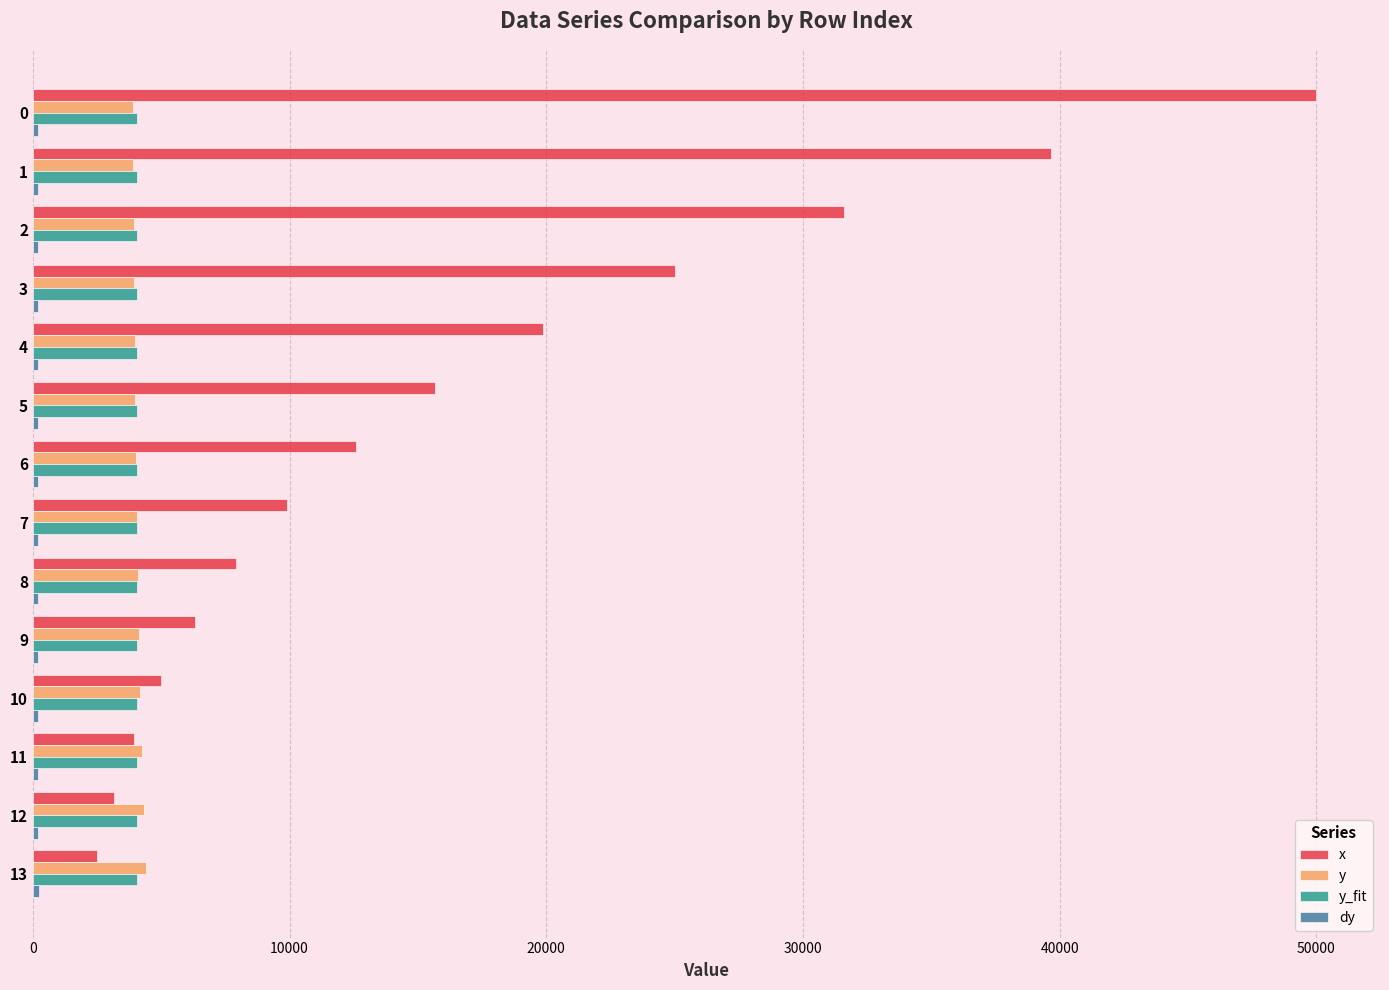

Which series has the largest total across all categories?

x